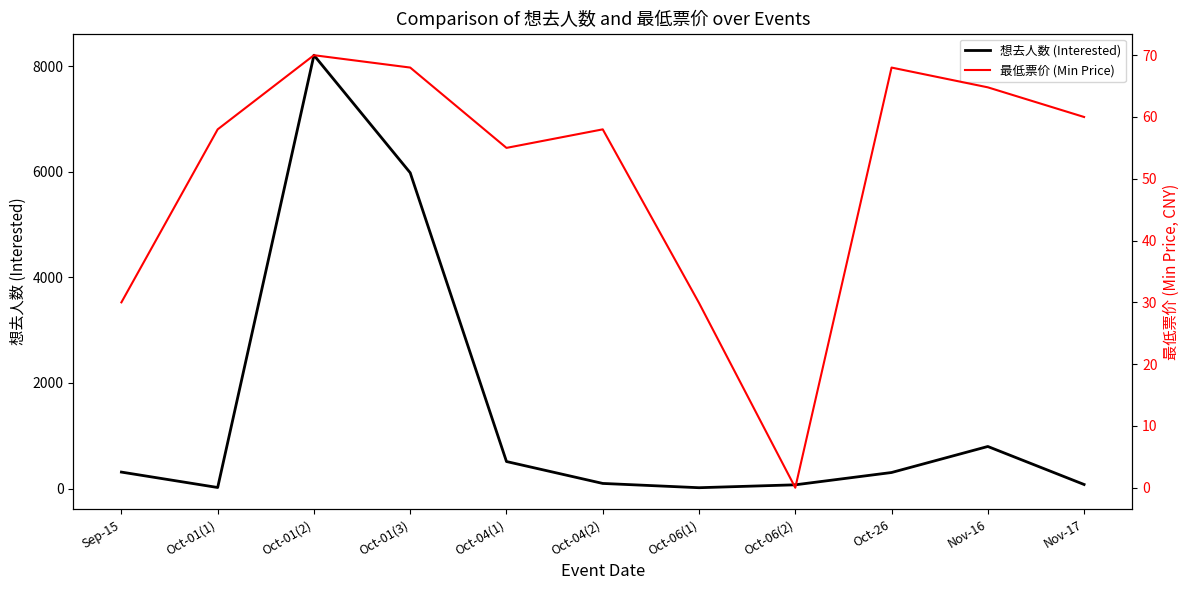

Does the chart have visible grid lines?

No